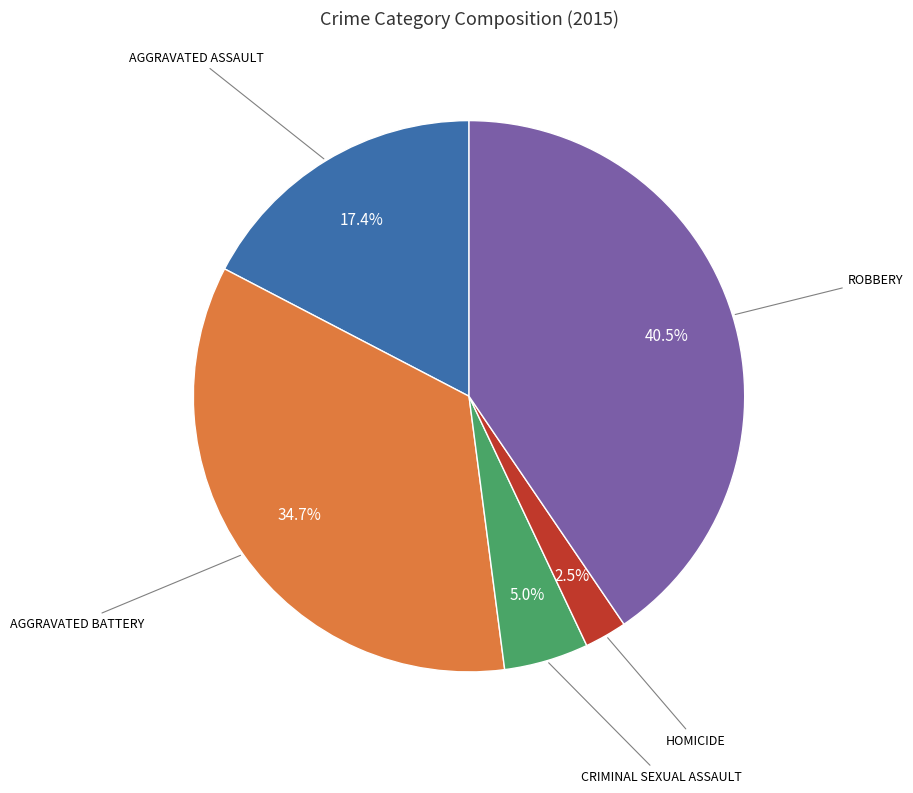

Is there a majority slice in this chart?

No